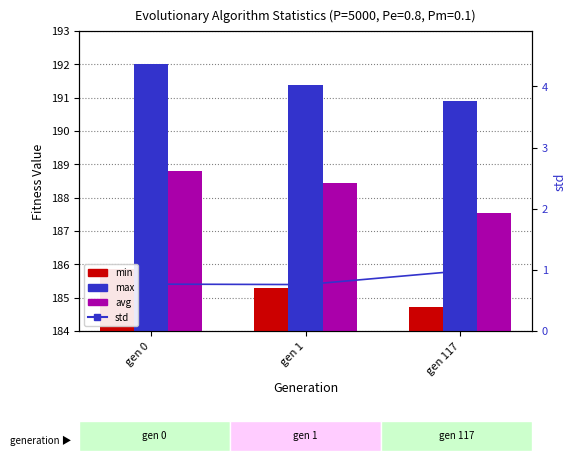

Is it true that max equals 79.1 at gen 117?

False